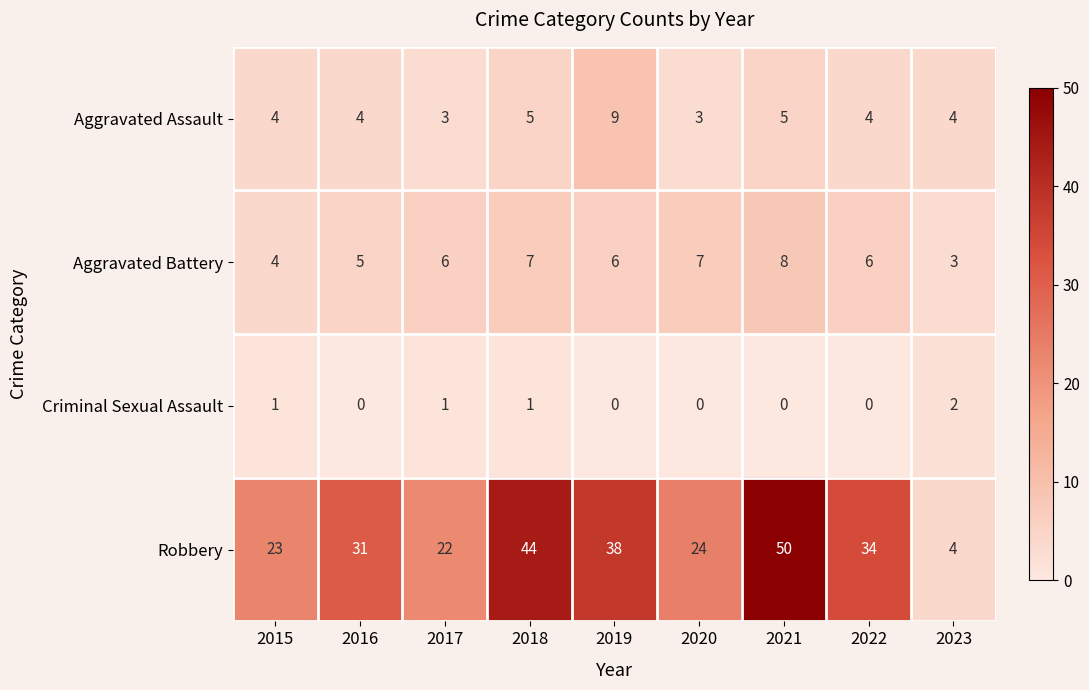

What is the difference between the second highest and minimum values in the Robbery series?

40